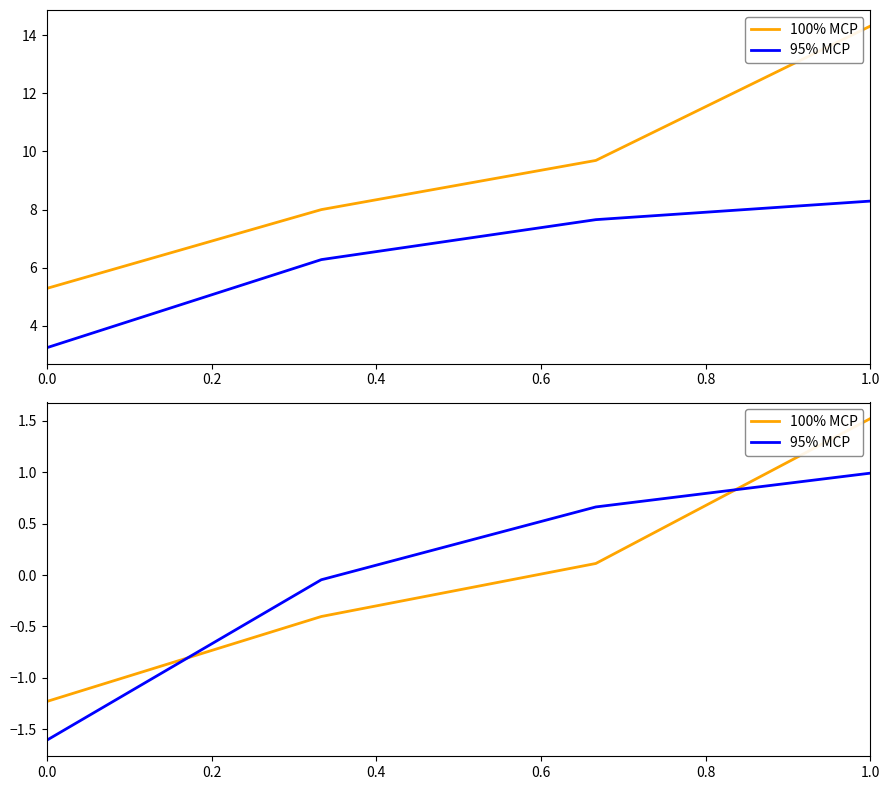

True or false: 100% MCP and 95% MCP intersect in this chart.

True